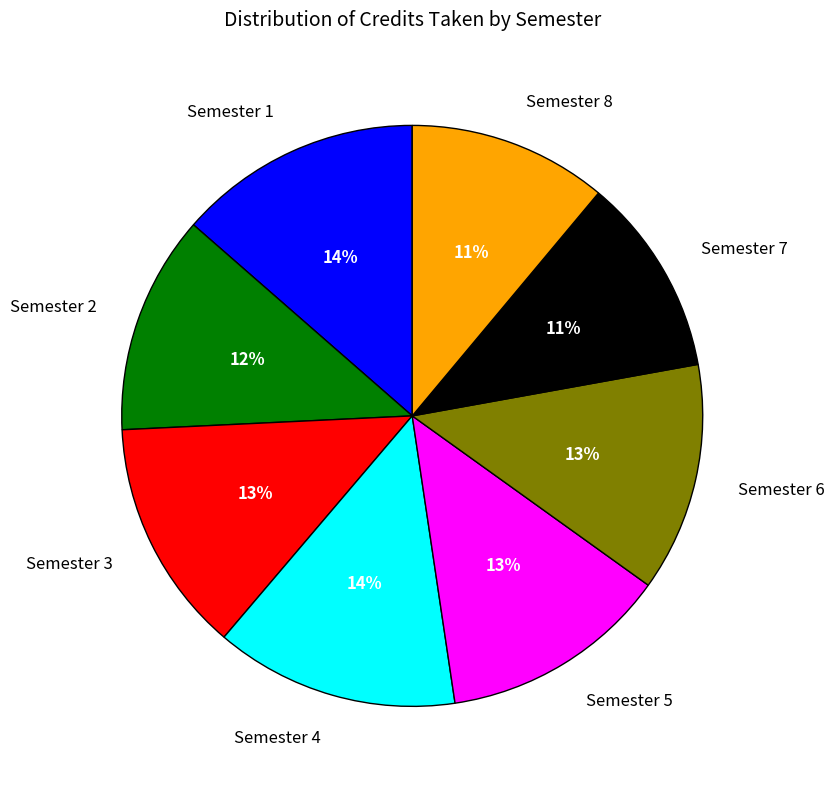

The Semester 6 slice represents 1% of the pie. True or false?

False